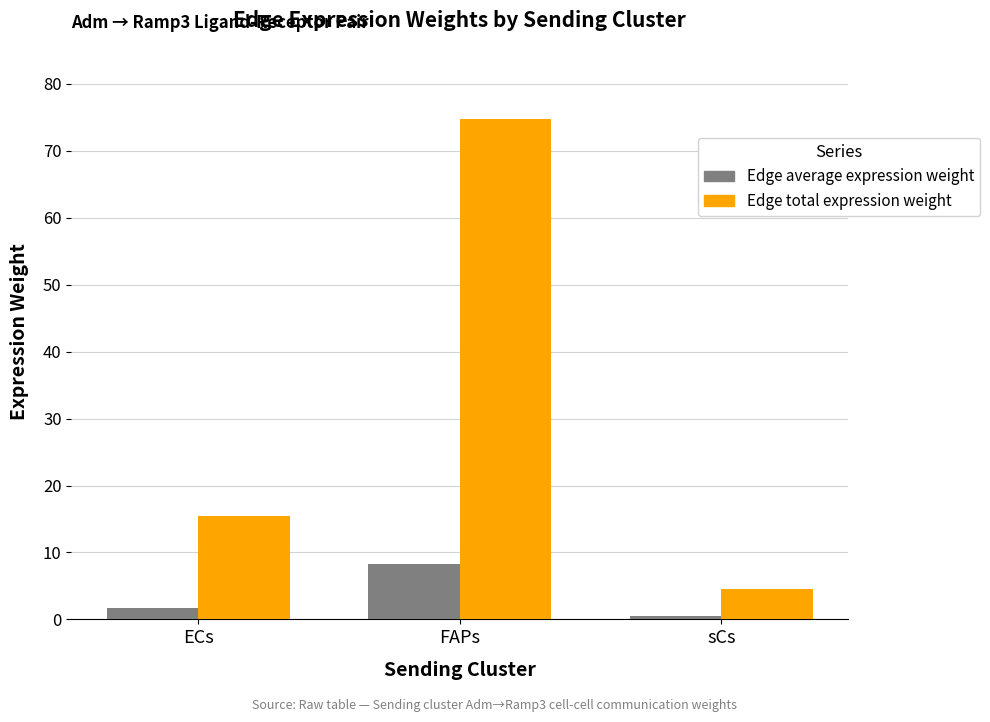

How many data points in Edge average expression weight are above 1?

2